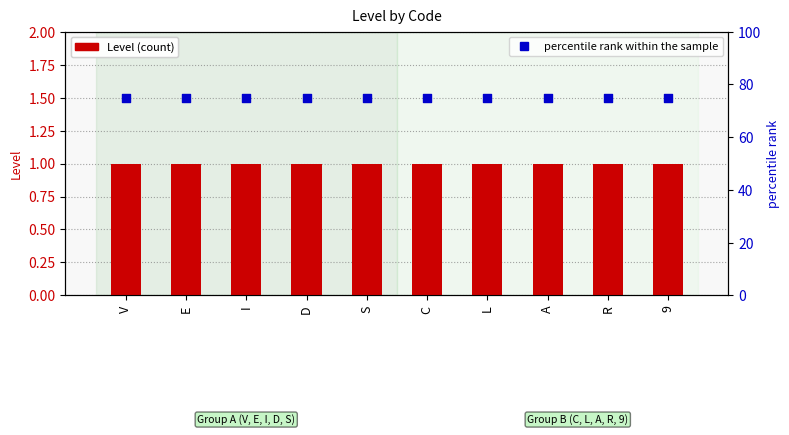

Which series reaches the maximum Y coordinate?

percentile rank within the sample